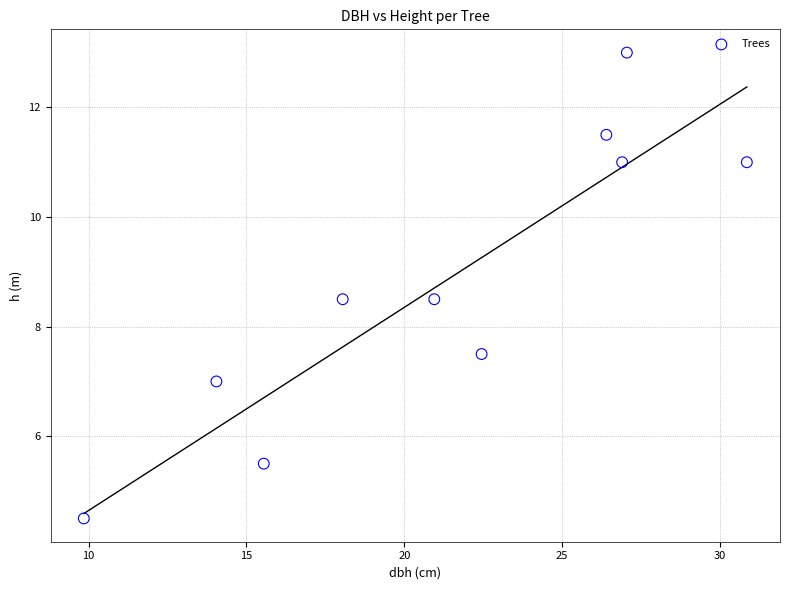

What is the range of Y values (max minus min)?

8.5